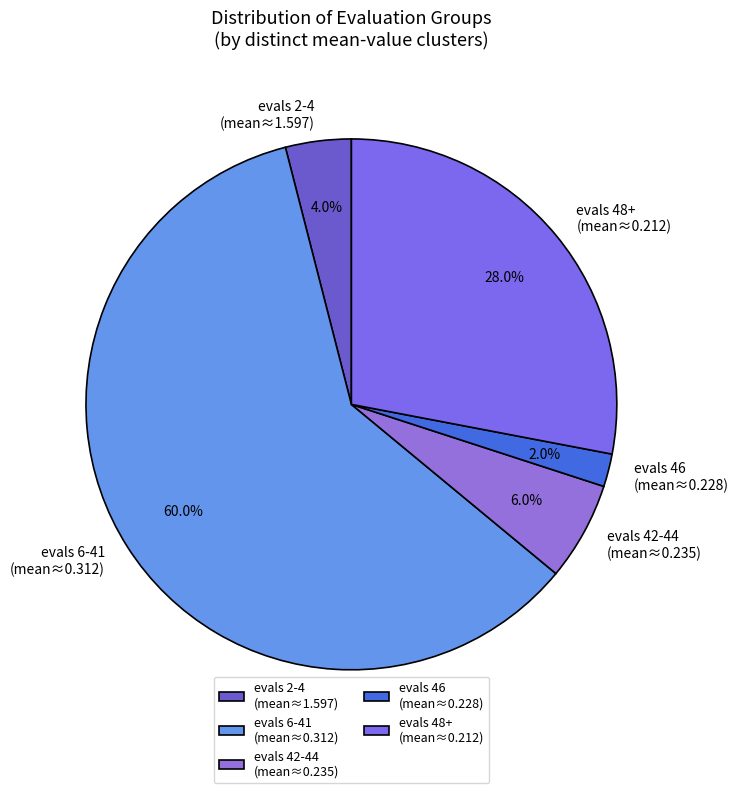

What is the largest slice in the pie chart?

evals 6-41 (mean≈0.312)